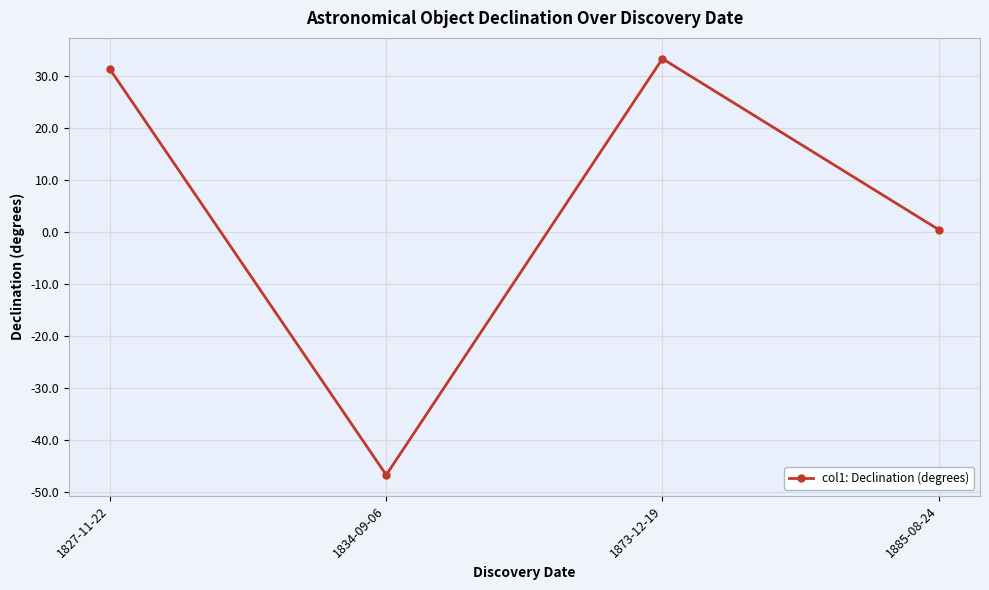

What is the difference between the values at 1827-11-22 and 1885-08-24?

30.8